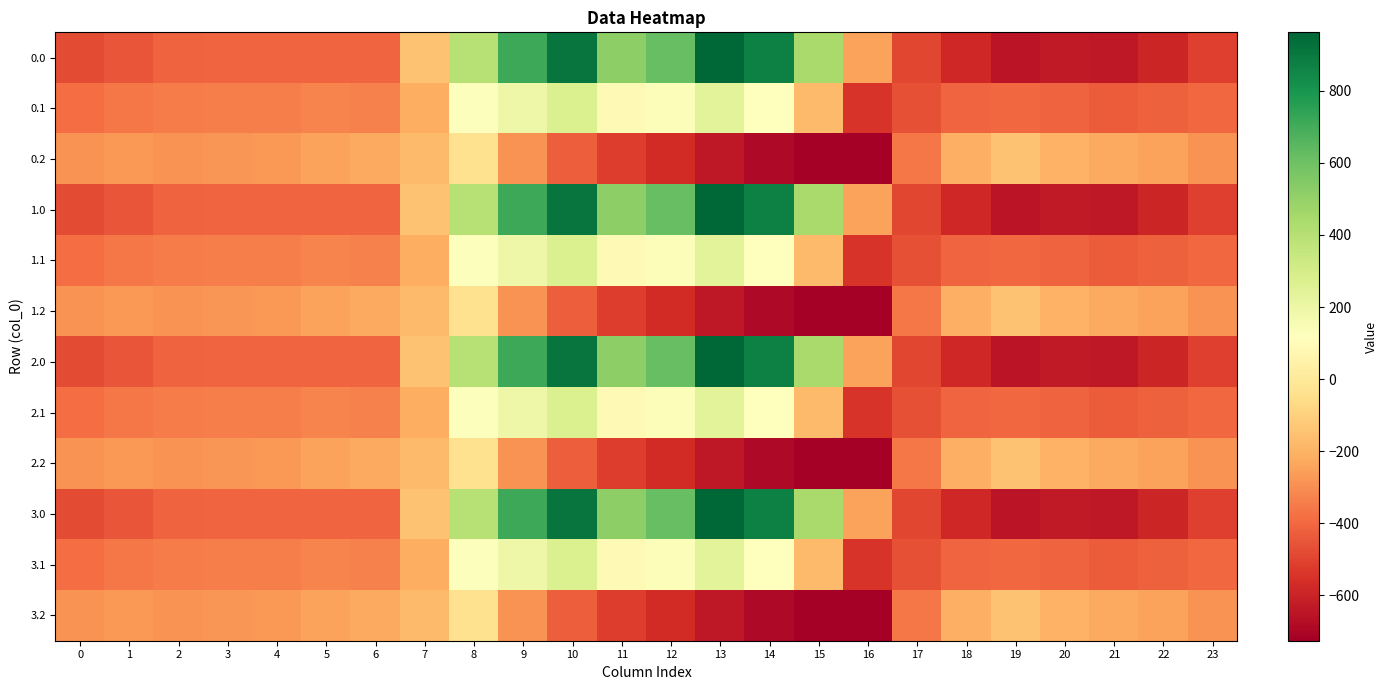

Reading right to left, extract all data points from this chart.

0.0: 23=-511.3	22=-592.3	21=-638.4	20=-629.9	19=-649.2	18=-586.7	17=-494.8	16=-250.9	15=443.0	14=870.3	13=962.7	12=619.4	11=516.0	10=916.2	9=716.9	8=395.3	7=-150.1	6=-408.0	5=-403.8	4=-404.9	3=-404.4	2=-410.3	1=-449.5	0=-482.0
0.1: 23=-399.4	22=-419.9	21=-432.4	20=-414.5	19=-400.2	18=-405.4	17=-466.6	16=-547.3	15=-173.1	14=113.7	13=241.5	12=134.6	11=87.0	10=274.1	9=191.1	8=125.2	7=-217.1	6=-332.2	5=-325.7	4=-339.6	3=-342.7	2=-347.9	1=-361.1	0=-384.6
0.2: 23=-287.5	22=-247.4	21=-226.4	20=-199.2	19=-151.0	18=-210.0	17=-362.4	16=-726.6	15=-725.8	14=-687.4	13=-640.4	12=-571.2	11=-520.6	10=-423.5	9=-288.5	8=-35.3	7=-176.6	6=-228.8	5=-245.0	4=-274.4	3=-281.0	2=-285.5	1=-272.7	0=-287.1
1.0: 23=-511.3	22=-592.3	21=-638.4	20=-629.9	19=-649.2	18=-586.7	17=-494.8	16=-250.9	15=443.0	14=870.3	13=962.7	12=619.4	11=516.0	10=916.2	9=716.9	8=395.3	7=-150.1	6=-408.0	5=-403.8	4=-404.9	3=-404.4	2=-410.3	1=-449.5	0=-482.0
1.1: 23=-399.4	22=-419.9	21=-432.4	20=-414.5	19=-400.2	18=-405.4	17=-466.6	16=-547.3	15=-173.1	14=113.7	13=241.5	12=134.6	11=87.0	10=274.1	9=191.1	8=125.2	7=-217.1	6=-332.2	5=-325.7	4=-339.6	3=-342.7	2=-347.9	1=-361.1	0=-384.6
1.2: 23=-287.5	22=-247.4	21=-226.4	20=-199.2	19=-151.0	18=-210.0	17=-362.4	16=-726.6	15=-725.8	14=-687.4	13=-640.4	12=-571.2	11=-520.6	10=-423.5	9=-288.5	8=-35.3	7=-176.6	6=-228.8	5=-245.0	4=-274.4	3=-281.0	2=-285.5	1=-272.7	0=-287.1
2.0: 23=-511.3	22=-592.3	21=-638.4	20=-629.9	19=-649.2	18=-586.7	17=-494.8	16=-250.9	15=443.0	14=870.3	13=962.7	12=619.4	11=516.0	10=916.2	9=716.9	8=395.3	7=-150.1	6=-408.0	5=-403.8	4=-404.9	3=-404.4	2=-410.3	1=-449.5	0=-482.0
2.1: 23=-399.4	22=-419.9	21=-432.4	20=-414.5	19=-400.2	18=-405.4	17=-466.6	16=-547.3	15=-173.1	14=113.7	13=241.5	12=134.6	11=87.0	10=274.1	9=191.1	8=125.2	7=-217.1	6=-332.2	5=-325.7	4=-339.6	3=-342.7	2=-347.9	1=-361.1	0=-384.6
2.2: 23=-287.5	22=-247.4	21=-226.4	20=-199.2	19=-151.0	18=-210.0	17=-362.4	16=-726.6	15=-725.8	14=-687.4	13=-640.4	12=-571.2	11=-520.6	10=-423.5	9=-288.5	8=-35.3	7=-176.6	6=-228.8	5=-245.0	4=-274.4	3=-281.0	2=-285.5	1=-272.7	0=-287.1
3.0: 23=-511.3	22=-592.3	21=-638.4	20=-629.9	19=-649.2	18=-586.7	17=-494.8	16=-250.9	15=443.0	14=870.3	13=962.7	12=619.4	11=516.0	10=916.2	9=716.9	8=395.3	7=-150.1	6=-408.0	5=-403.8	4=-404.9	3=-404.4	2=-410.3	1=-449.5	0=-482.0
3.1: 23=-399.4	22=-419.9	21=-432.4	20=-414.5	19=-400.2	18=-405.4	17=-466.6	16=-547.3	15=-173.1	14=113.7	13=241.5	12=134.6	11=87.0	10=274.1	9=191.1	8=125.2	7=-217.1	6=-332.2	5=-325.7	4=-339.6	3=-342.7	2=-347.9	1=-361.1	0=-384.6
3.2: 23=-287.5	22=-247.4	21=-226.4	20=-199.2	19=-151.0	18=-210.0	17=-362.4	16=-726.6	15=-725.8	14=-687.4	13=-640.4	12=-571.2	11=-520.6	10=-423.5	9=-288.5	8=-35.3	7=-176.6	6=-228.8	5=-245.0	4=-274.4	3=-281.0	2=-285.5	1=-272.7	0=-287.1